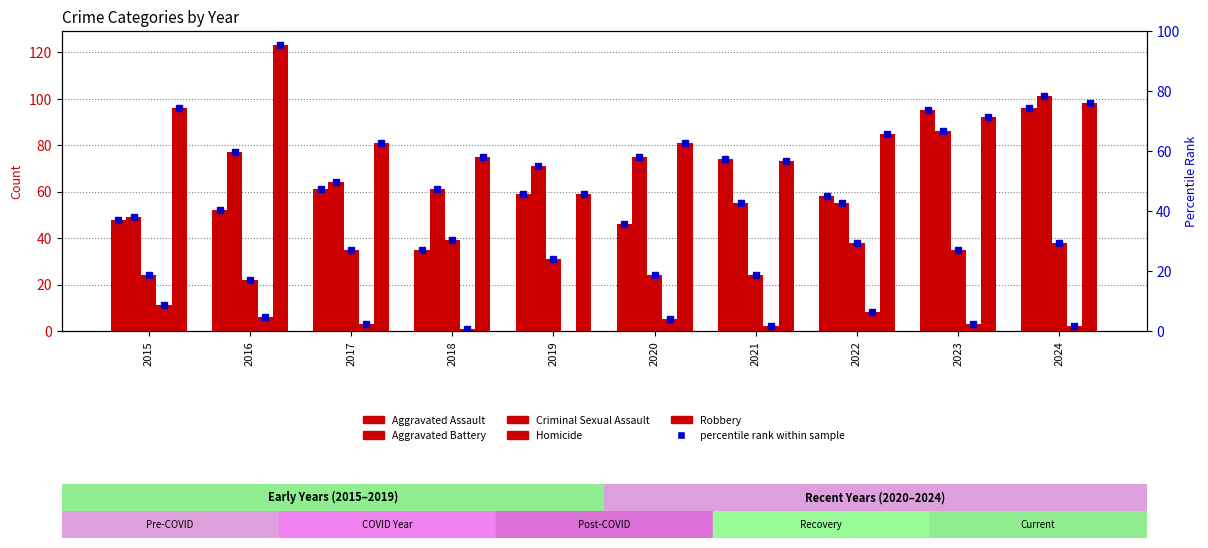

What is the value of the Robbery bar at the 6th from the left?

81